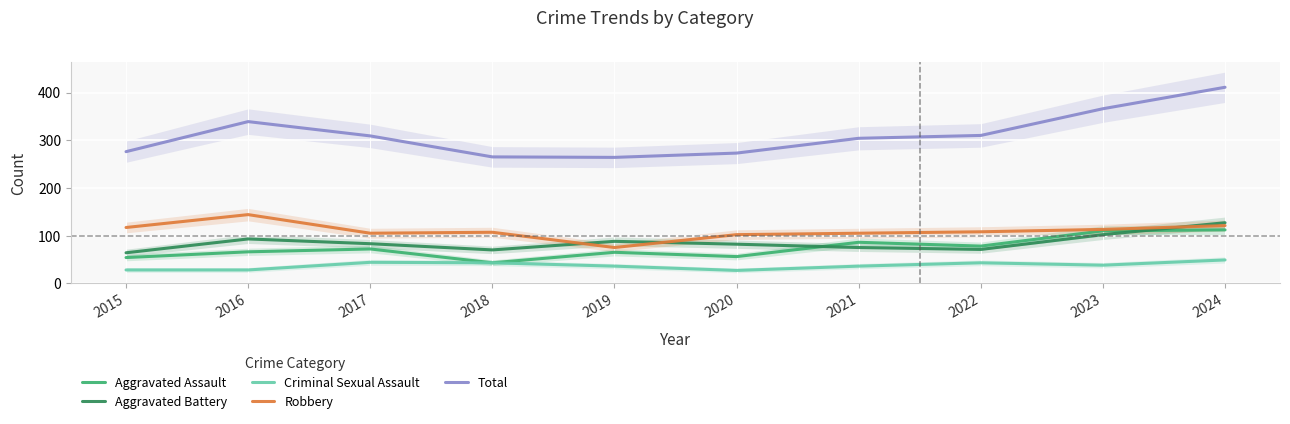

What are all the series names shown in the legend?

Aggravated Assault, Aggravated Battery, Criminal Sexual Assault, Robbery, Total